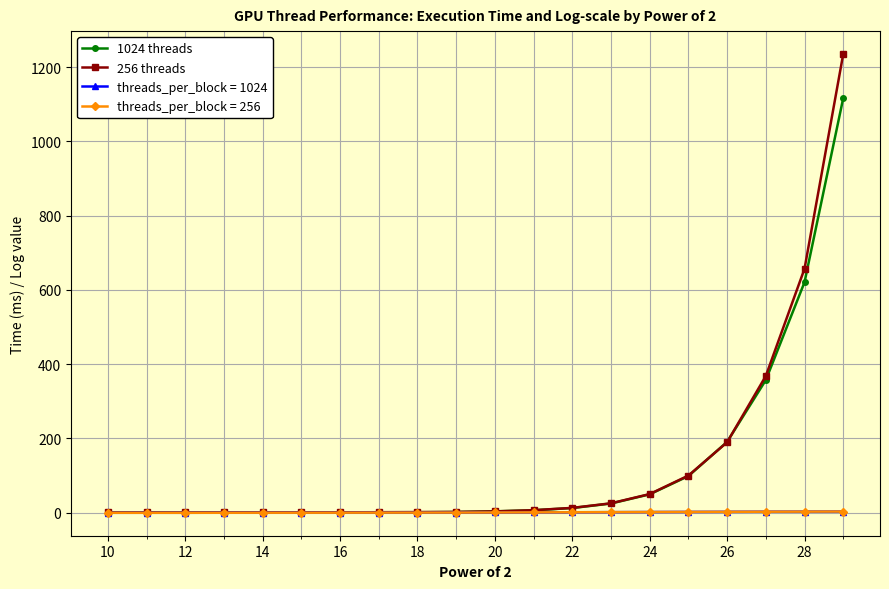

What is the maximum value shown in the chart?

1235.6